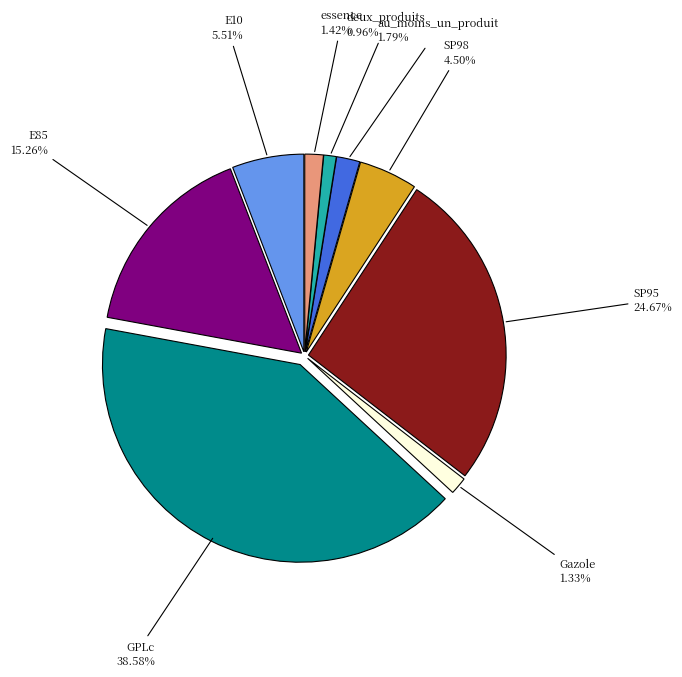

What is the change in value from GPLc to deux_produits?

-37.6